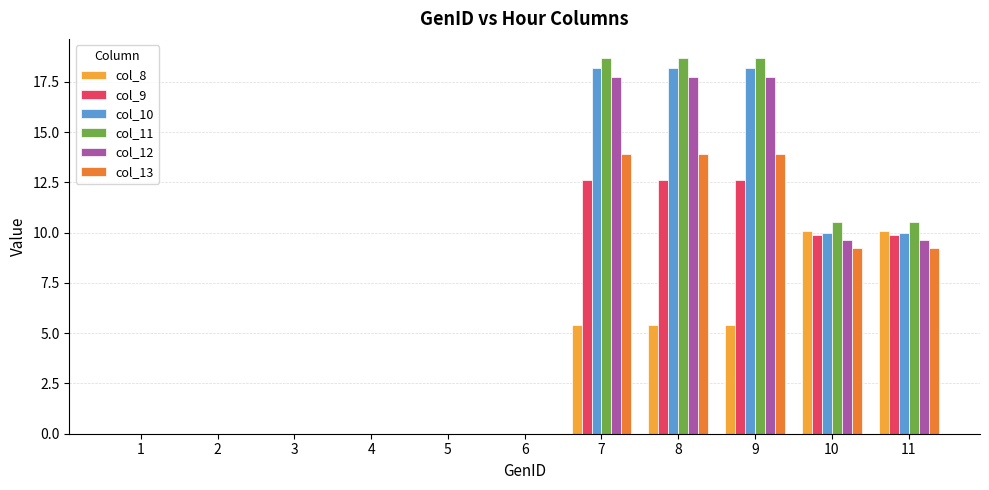

Which series changed the most between 3 and 8?

col_11